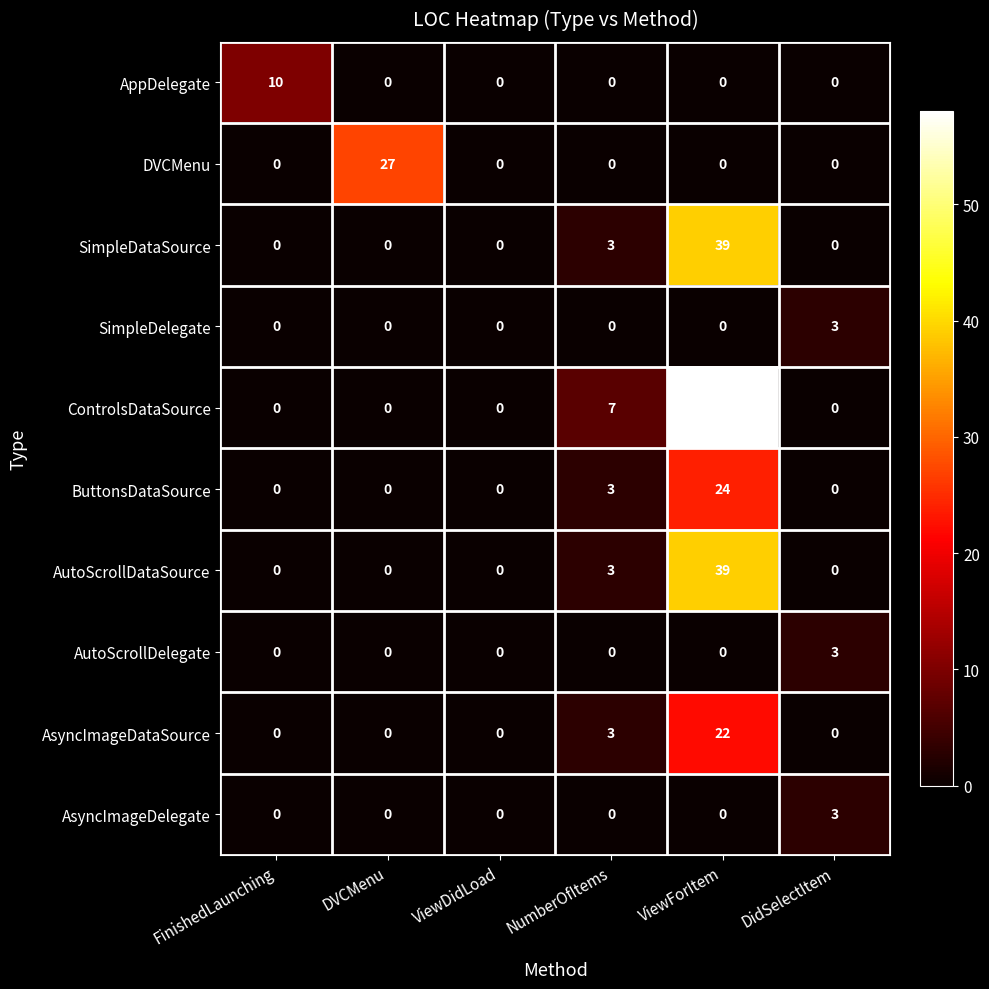

What is the greatest value displayed?

58